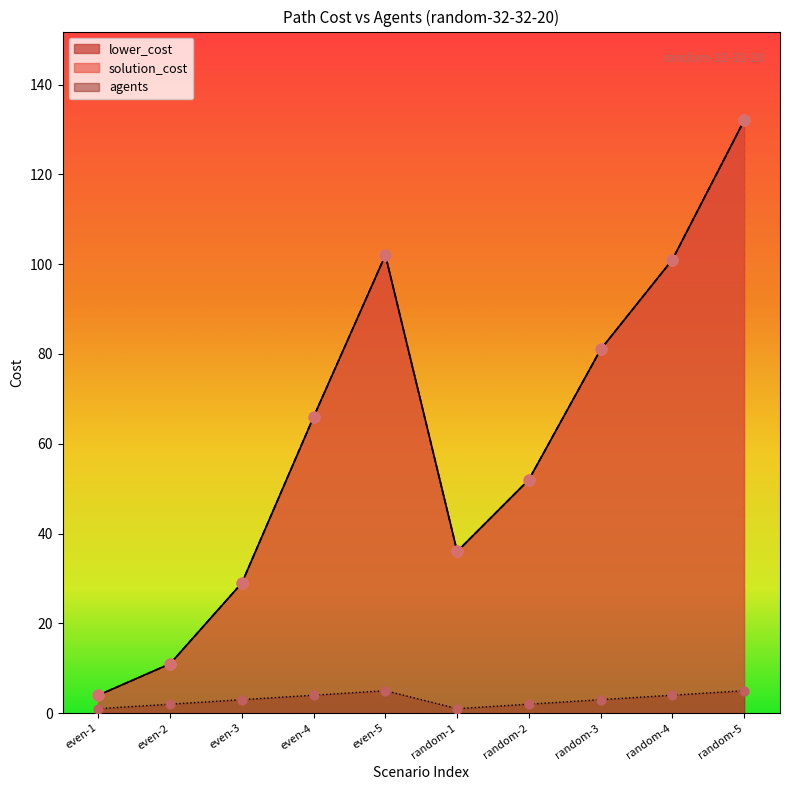

Which series has the largest Y range (max minus min)?

lower_cost